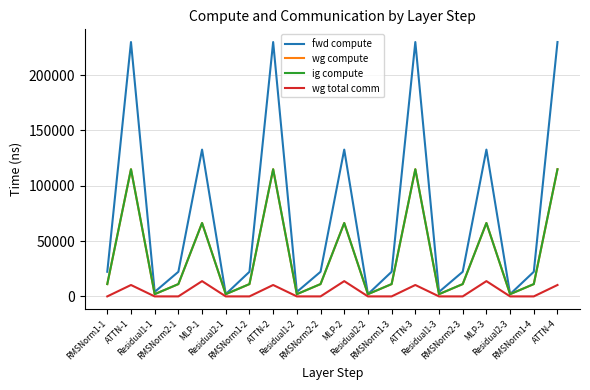

Does the chart have visible grid lines?

Yes